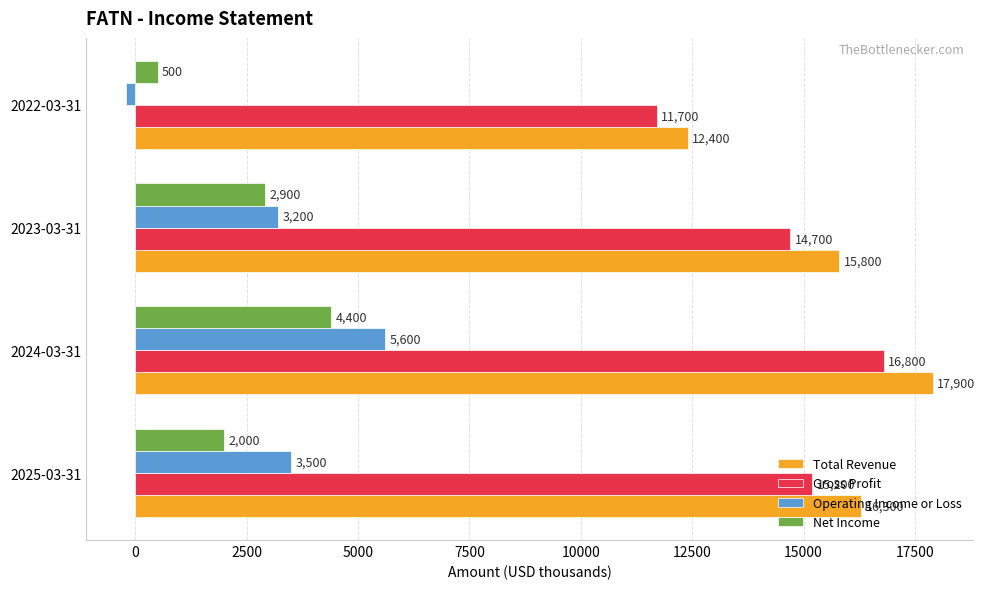

At which label is Gross Profit closest to 14250?

2023-03-31